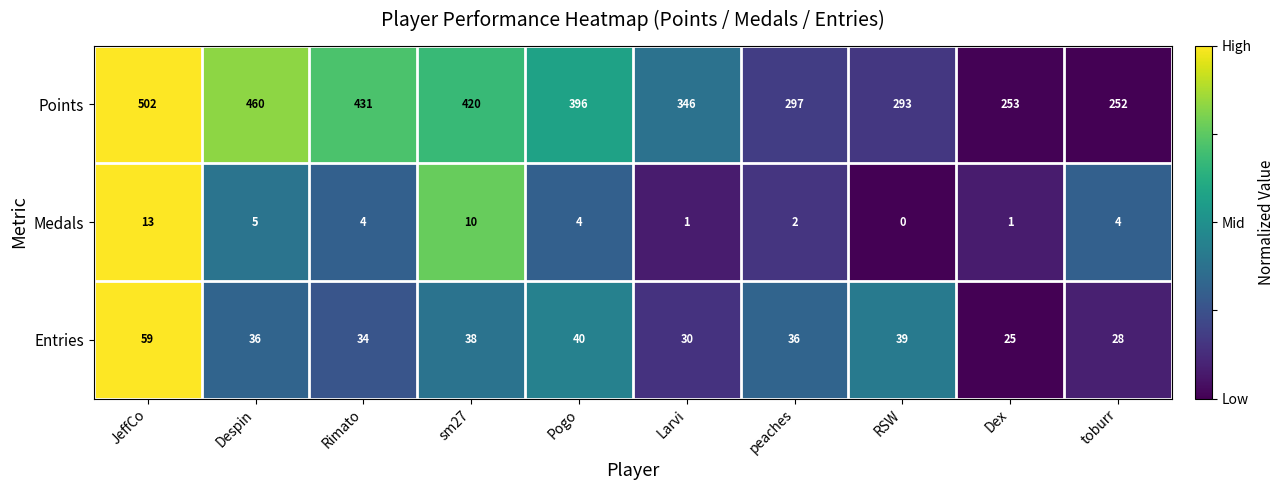

Reading left to right, list all the values displayed in this chart.

Points: JeffCo=502	Despin=460	Rimato=431	sm27=420	Pogo=396	Larvi=346	peaches=297	RSW=293	Dex=253	toburr=252
Medals: JeffCo=13	Despin=5	Rimato=4	sm27=10	Pogo=4	Larvi=1	peaches=2	RSW=0	Dex=1	toburr=4
Entries: JeffCo=59	Despin=36	Rimato=34	sm27=38	Pogo=40	Larvi=30	peaches=36	RSW=39	Dex=25	toburr=28